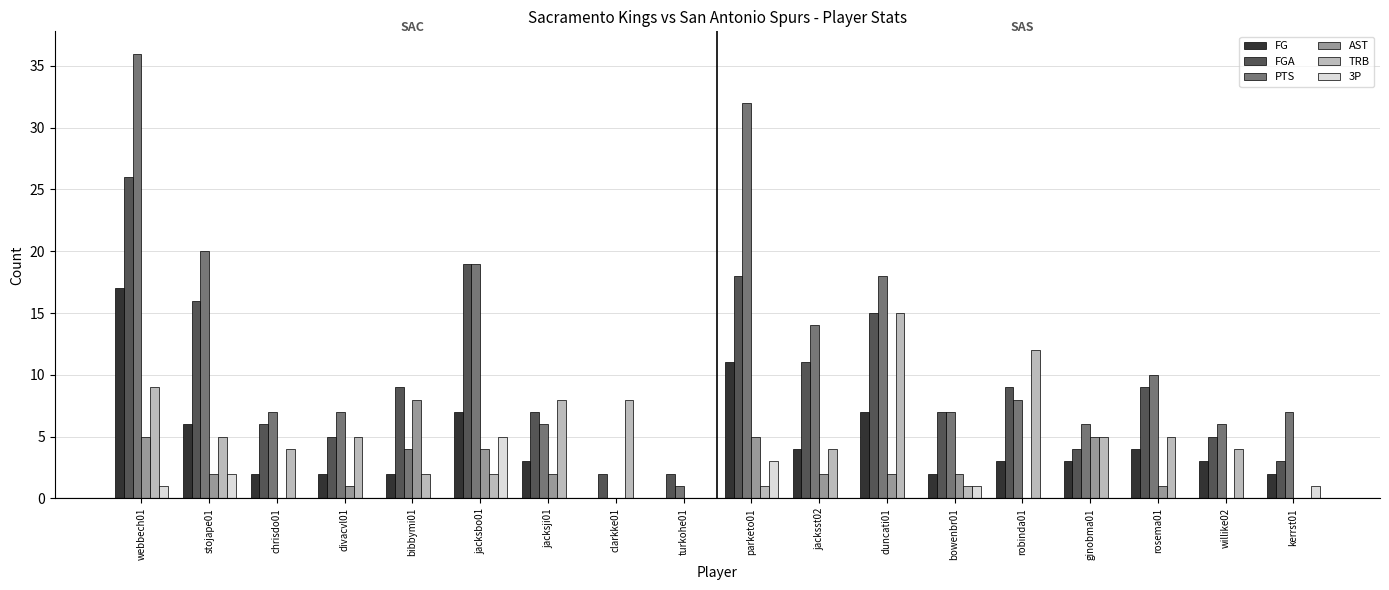

What are all the series names shown in the legend?

FG, FGA, PTS, AST, TRB, 3P